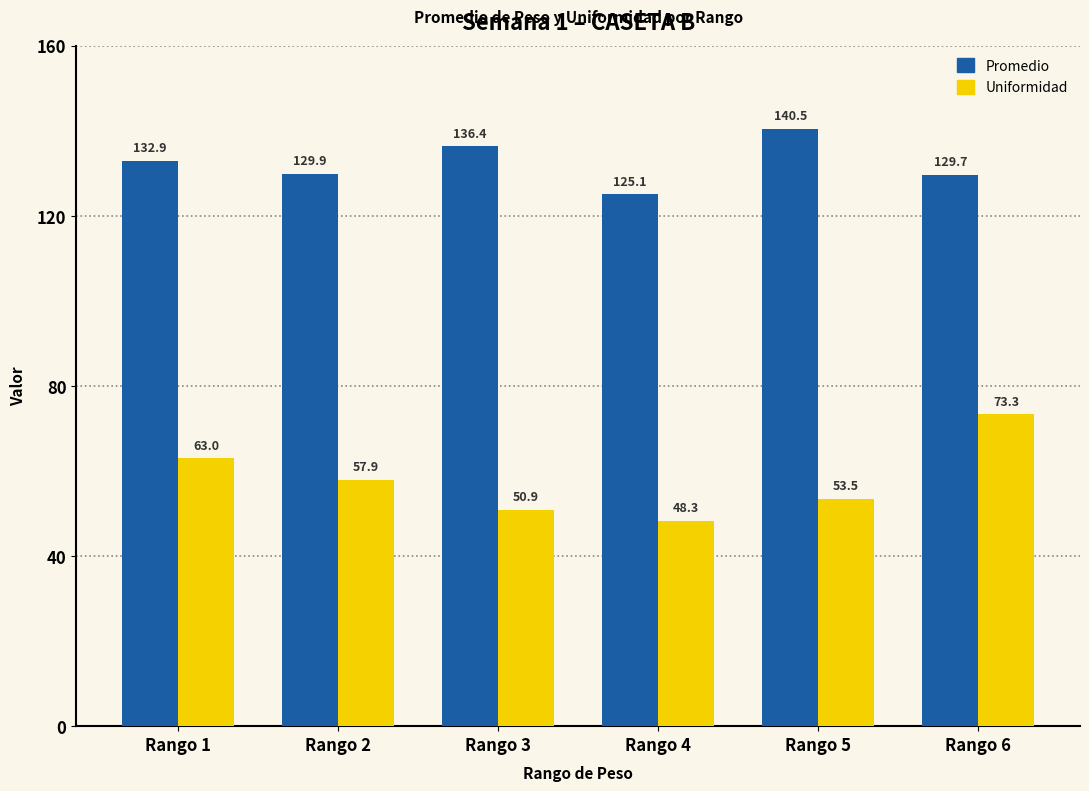

Which series has the widest spread of values?

Uniformidad